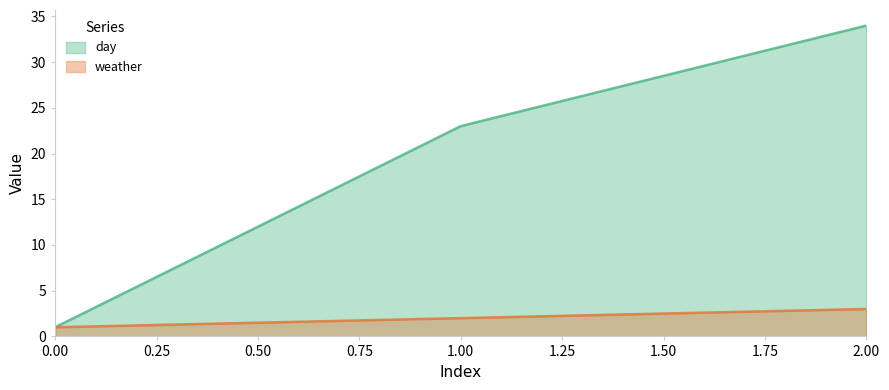

At which label does weather first exceed 2?

2